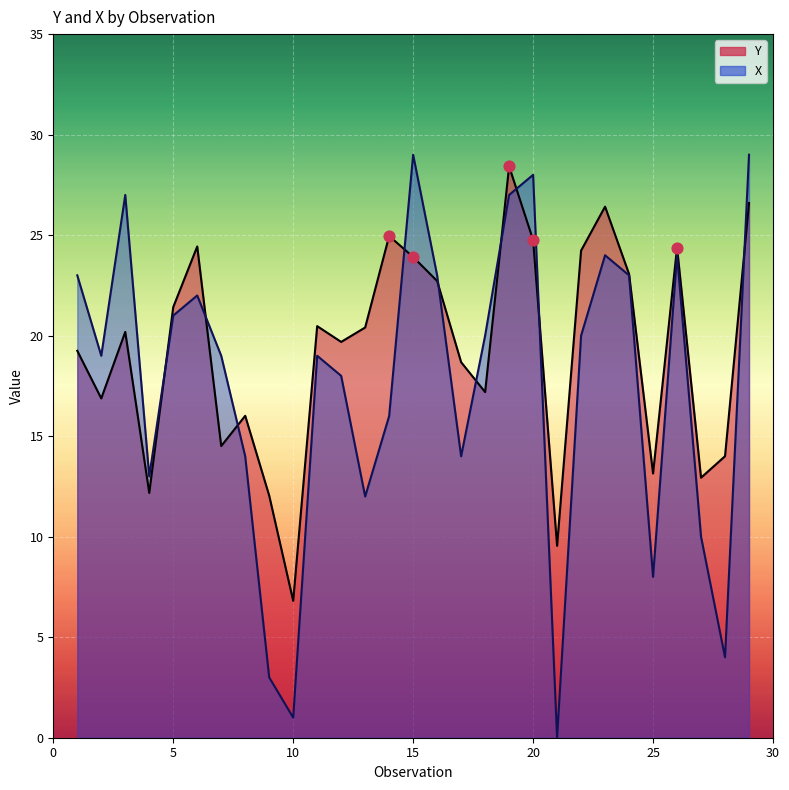

Which series contains the highest Y value?

X